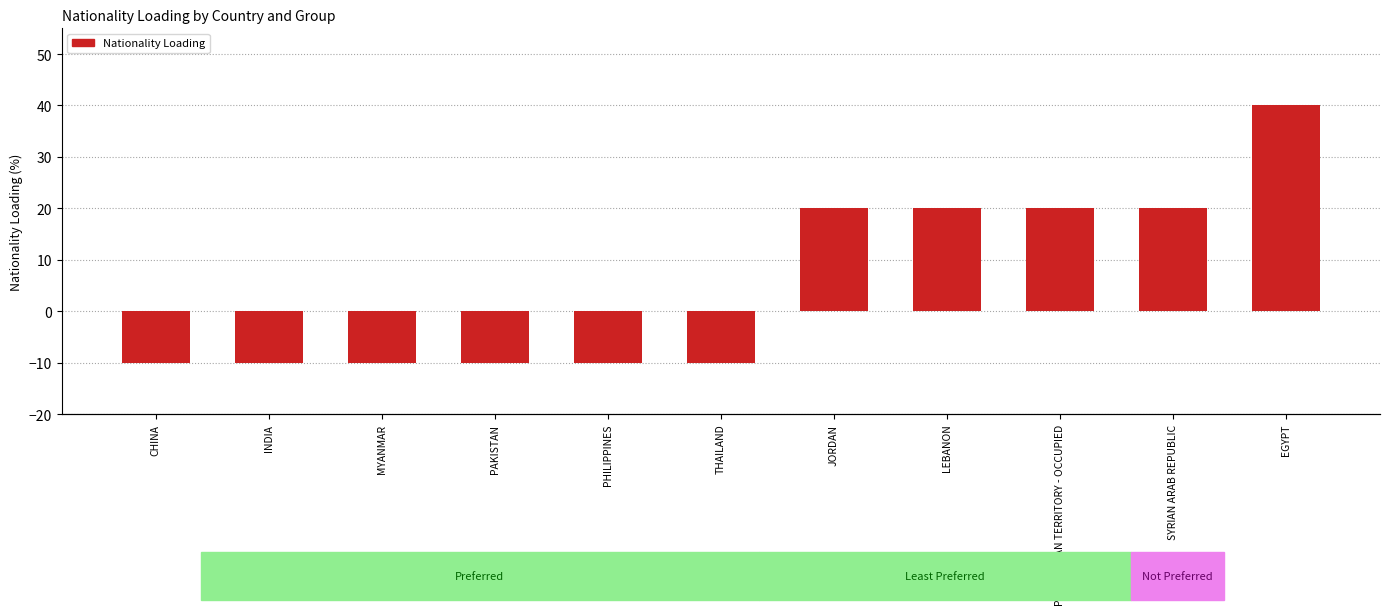

Rank the categories by value from highest to lowest.

EGYPT, JORDAN, LEBANON, PALESTINIAN TERRITORY - OCCUPIED, SYRIAN ARAB REPUBLIC, CHINA, INDIA, MYANMAR, PAKISTAN, PHILIPPINES, THAILAND